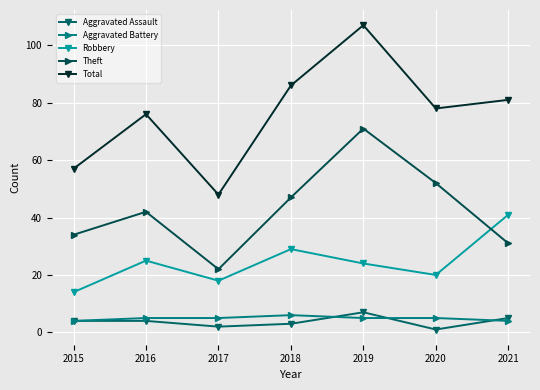

Reading left to right, what are all the values shown in this chart?

Aggravated Assault: 2015=4	2016=4	2017=2	2018=3	2019=7	2020=1	2021=5
Aggravated Battery: 2015=4	2016=5	2017=5	2018=6	2019=5	2020=5	2021=4
Robbery: 2015=14	2016=25	2017=18	2018=29	2019=24	2020=20	2021=41
Theft: 2015=34	2016=42	2017=22	2018=47	2019=71	2020=52	2021=31
Total: 2015=57	2016=76	2017=48	2018=86	2019=107	2020=78	2021=81